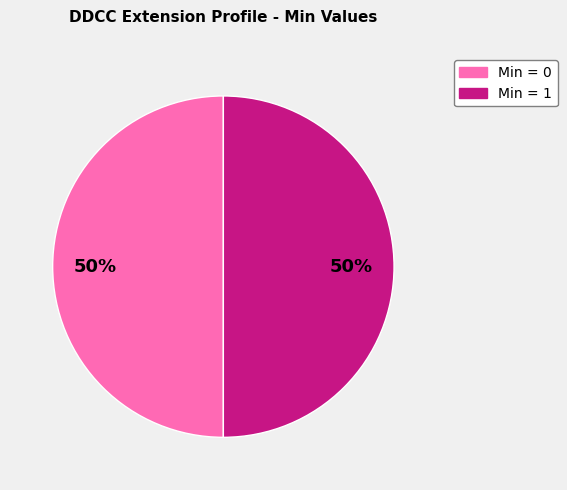

How many segments does this pie chart have?

2